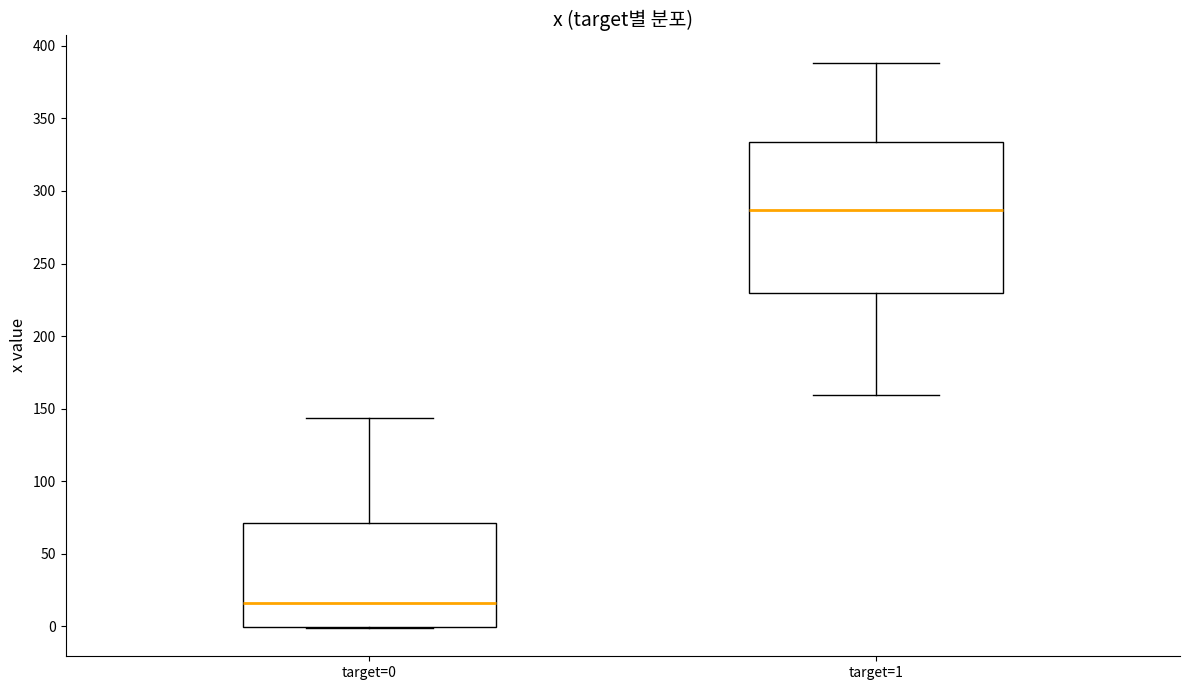

Which box is the tallest, from its lower edge to its upper edge?

target=1